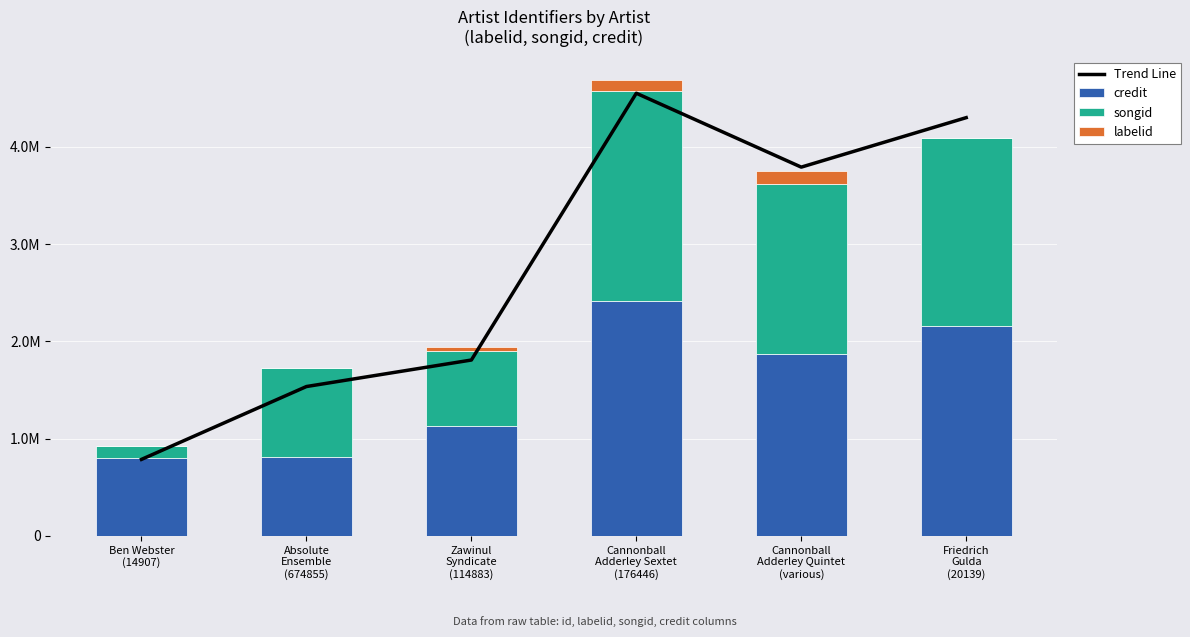

What is the minimum value shown in the chart?

1723.0